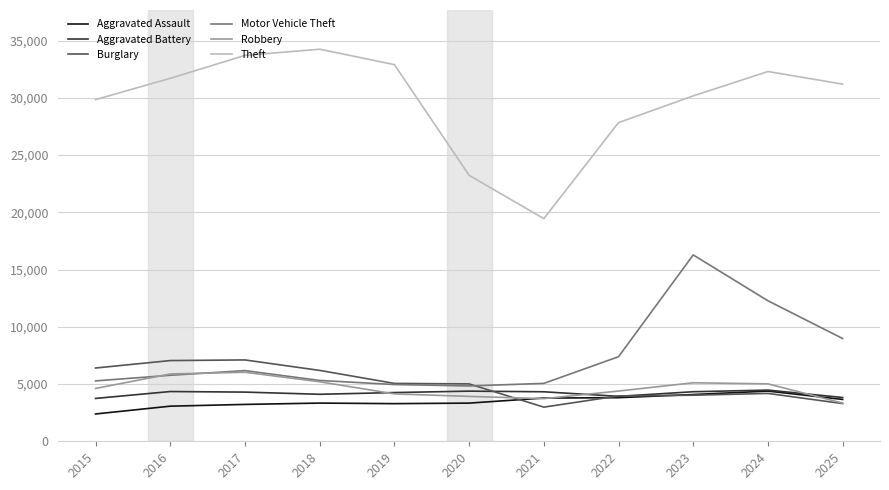

True or false: Robbery and Theft cross at least once.

False